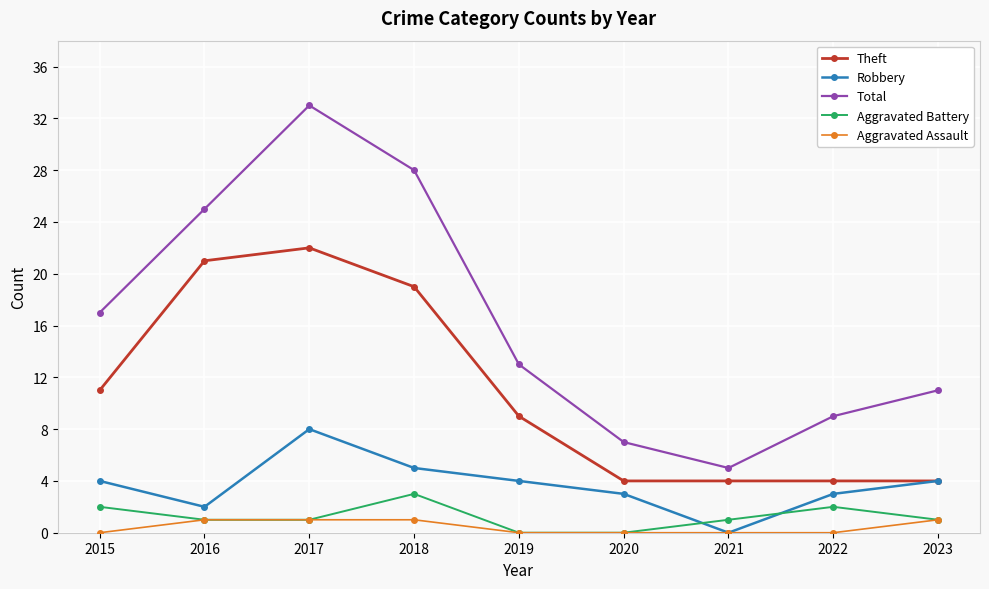

Reading left to right, transcribe all the data shown in this chart.

Theft: 11	21	22	19	9	4	4	4	4
Robbery: 4	2	8	5	4	3	0	3	4
Total: 17	25	33	28	13	7	5	9	11
Aggravated Battery: 2	1	1	3	0	0	1	2	1
Aggravated Assault: 0	1	1	1	0	0	0	0	1